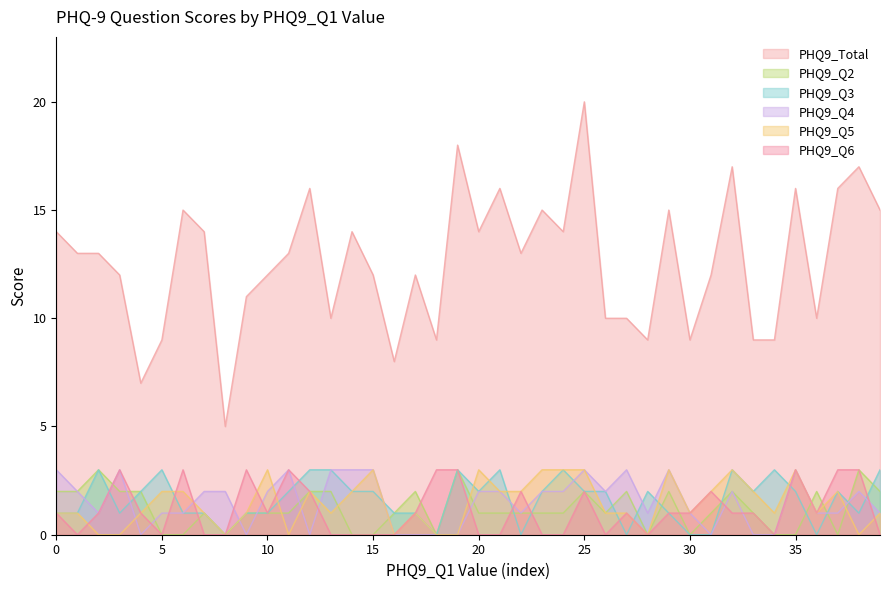

What is the spread (max minus min) of values at 0?

13